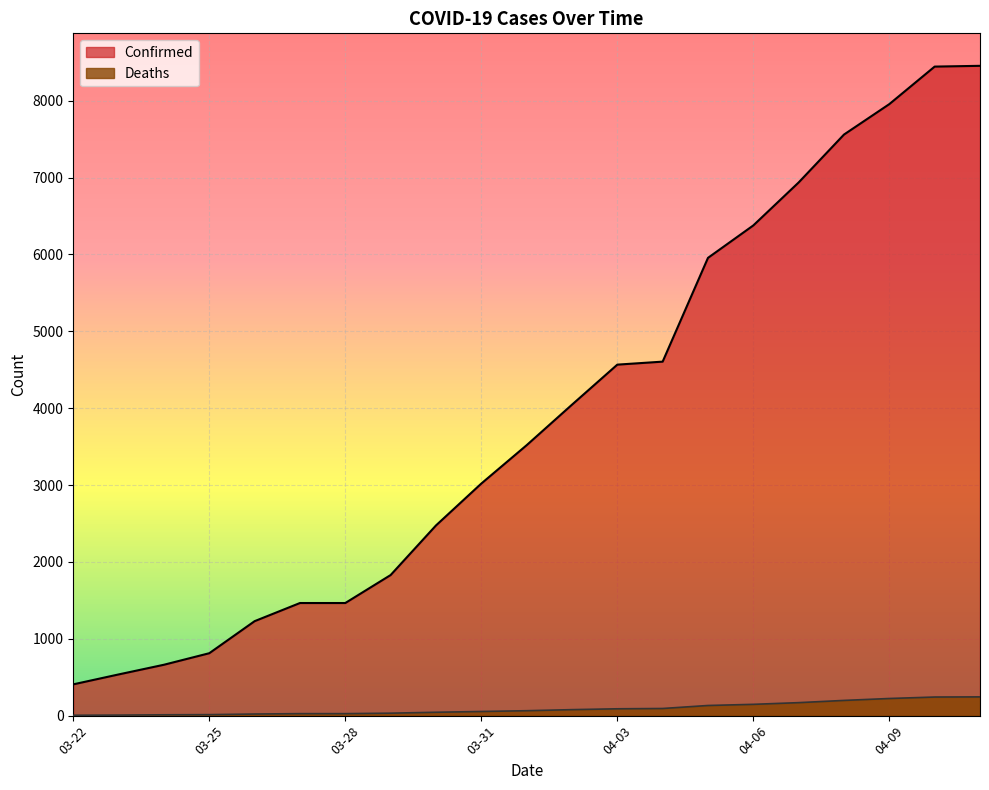

What is the sum of all Confirmed values?

82310